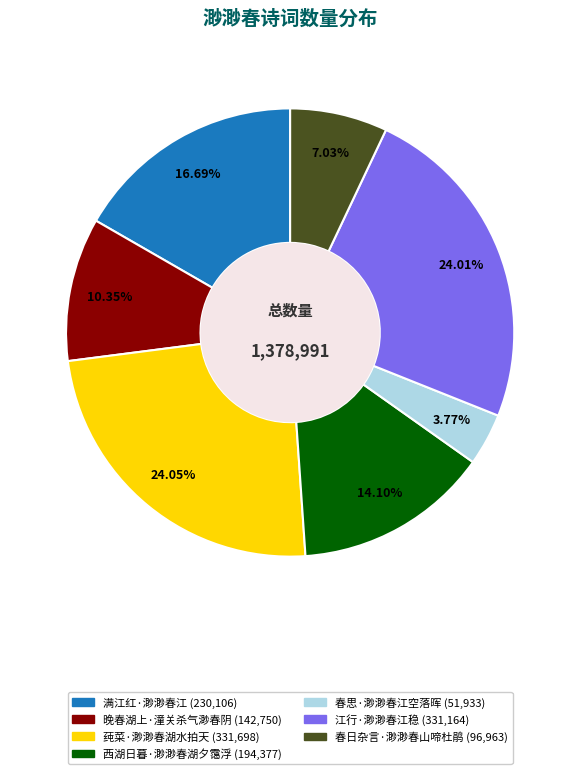

The 春日杂言·渺渺春山啼杜鹃 slice represents 19% of the pie. True or false?

False